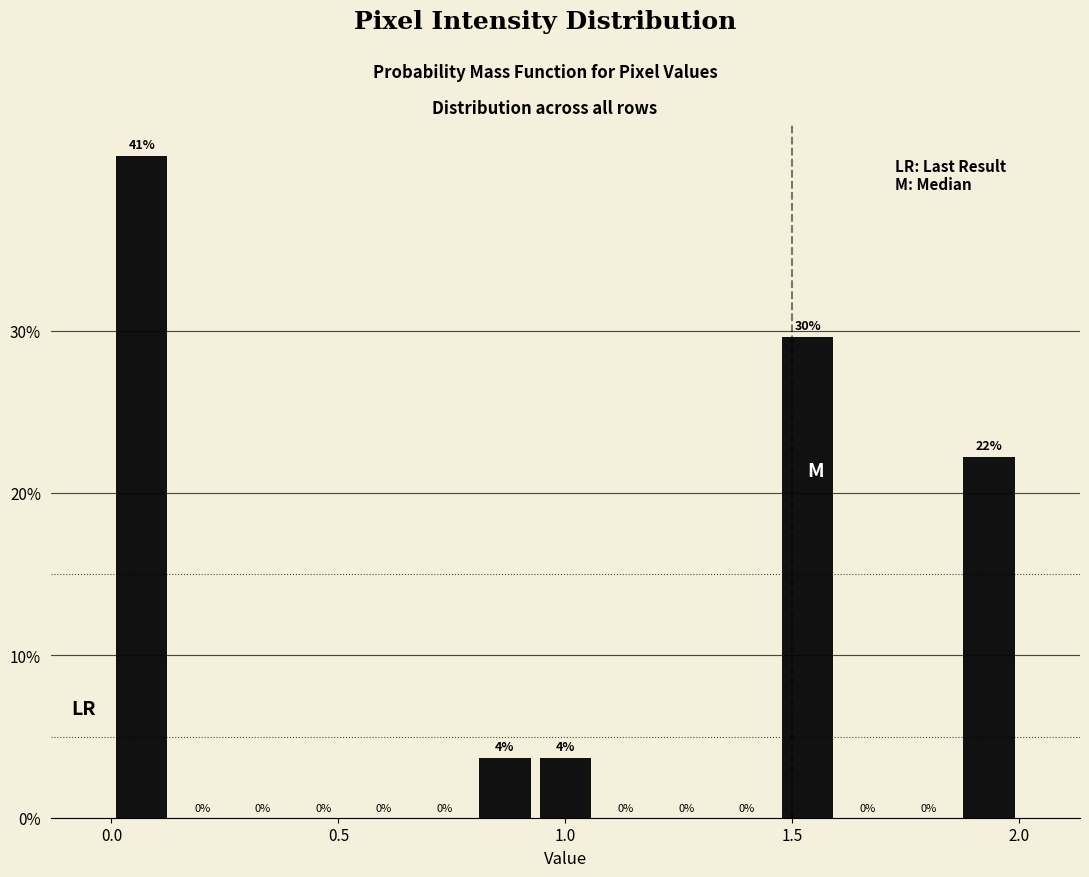

Around what value on the x-axis is the tallest bar? Give the approximate position of its centre, as read against the axis.

0.05